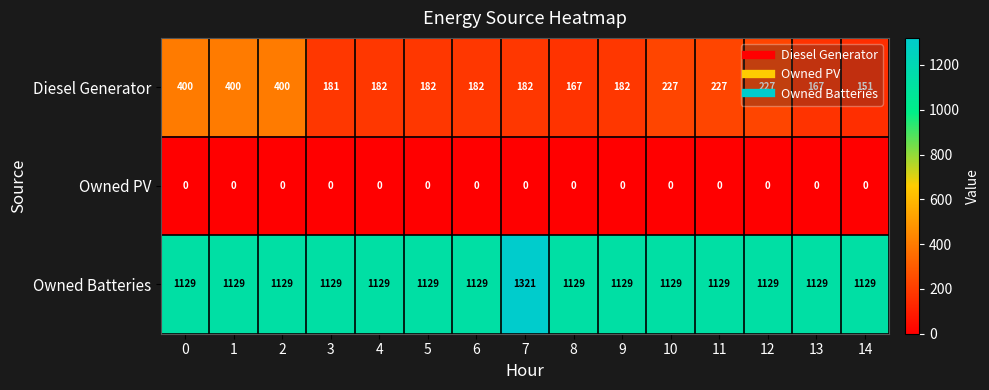

Which series has the widest spread of values?

Diesel Generator